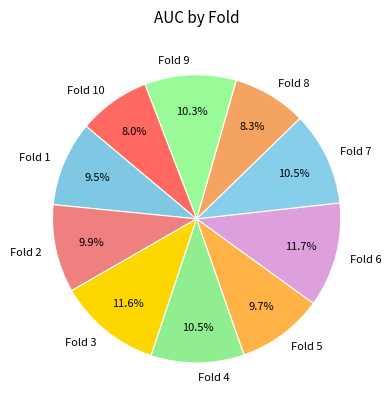

Does Fold 7 account for over 50% of the chart?

No